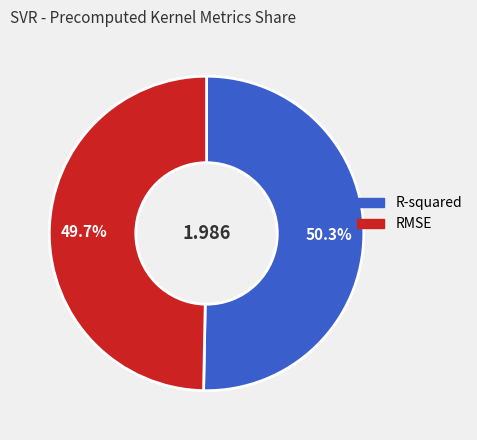

What percentage is the R-squared slice, to the nearest percent?

50%